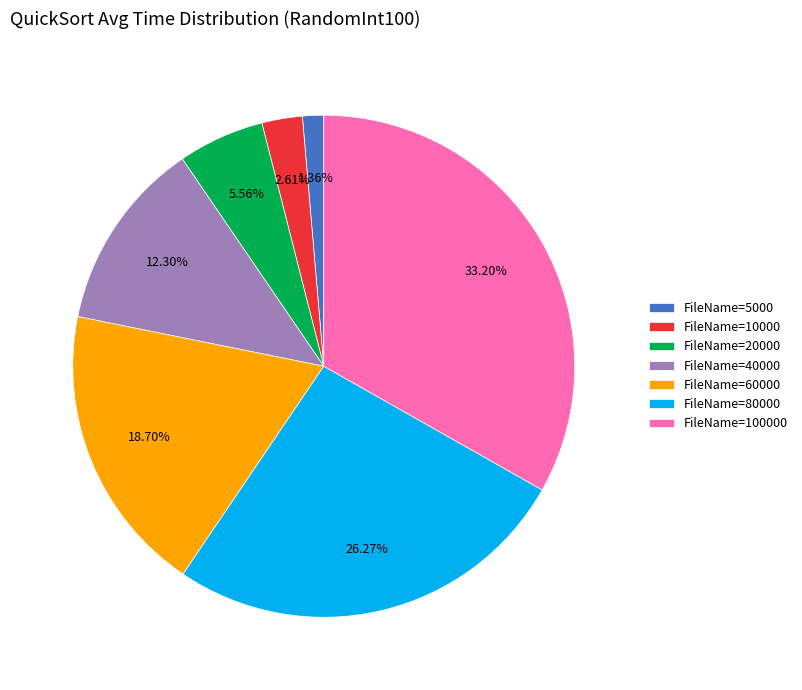

Rank the categories by value from highest to lowest.

FileName=100000, FileName=80000, FileName=60000, FileName=40000, FileName=20000, FileName=10000, FileName=5000